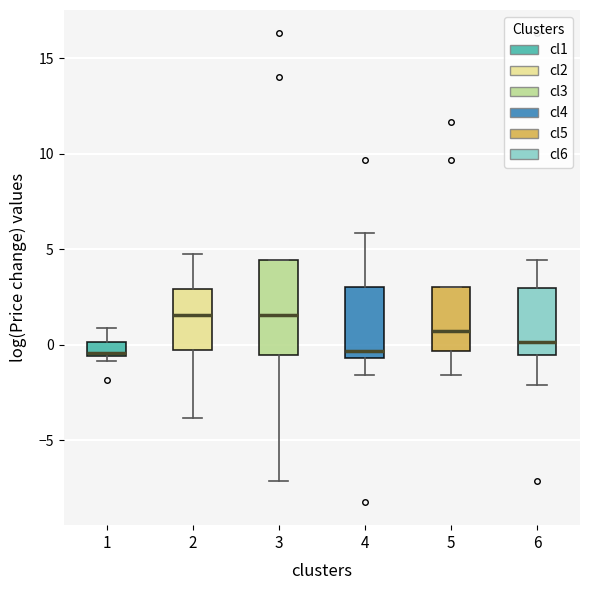

Which box is the tallest, from its lower edge to its upper edge?

3